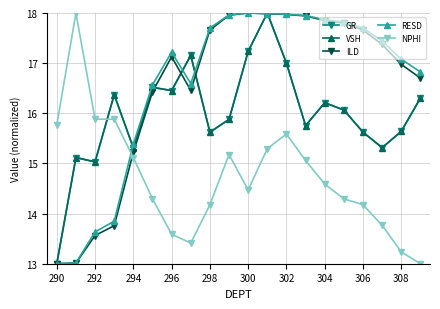

In VSH, how many points are lower than both neighbors (excluding endpoints)?

6